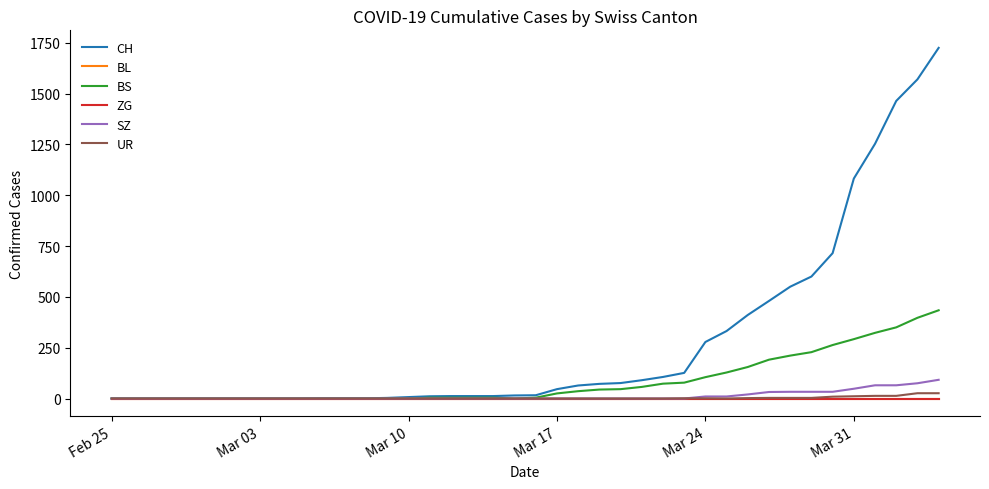

Does the chart display data point markers on the line(s)?

No